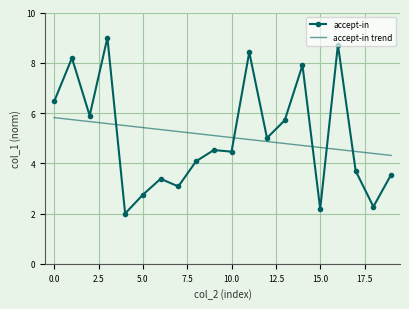

What is the minimum value for accept-in trend?

4.3